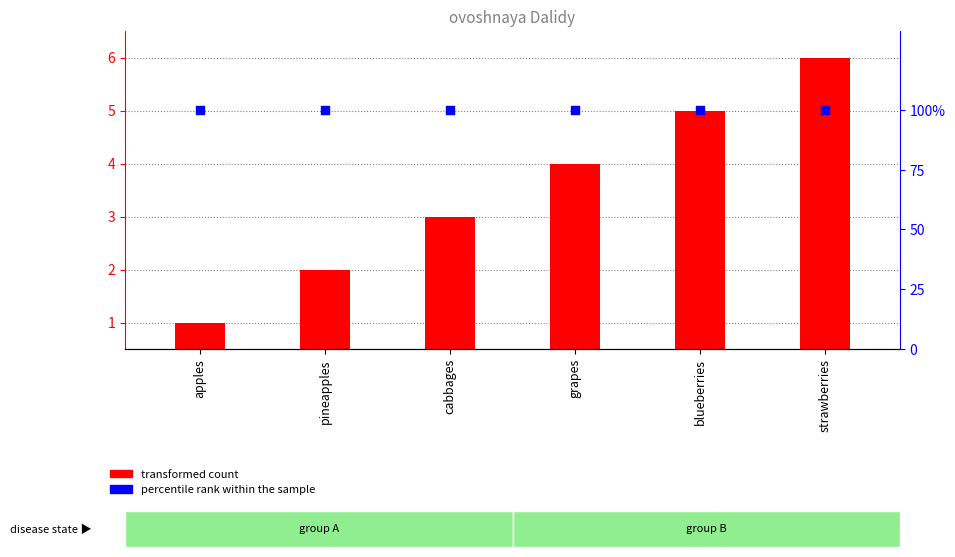

Which series contains the lowest Y value?

transformed count